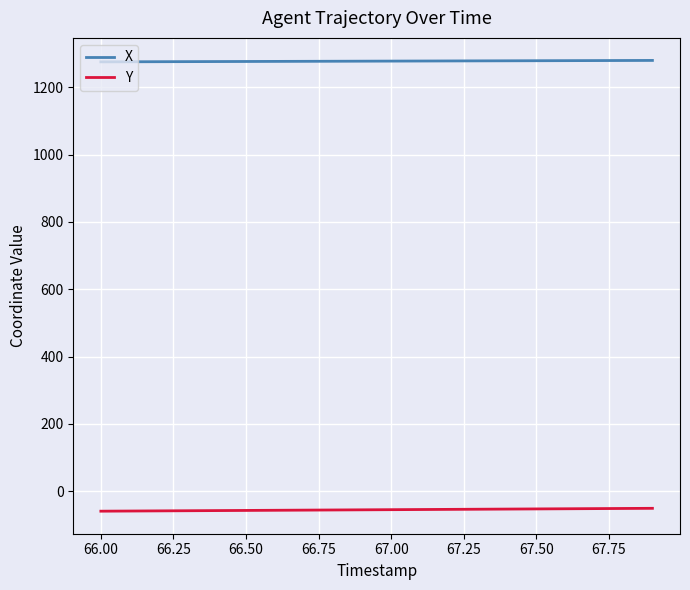

Which series has the largest total across all categories?

X